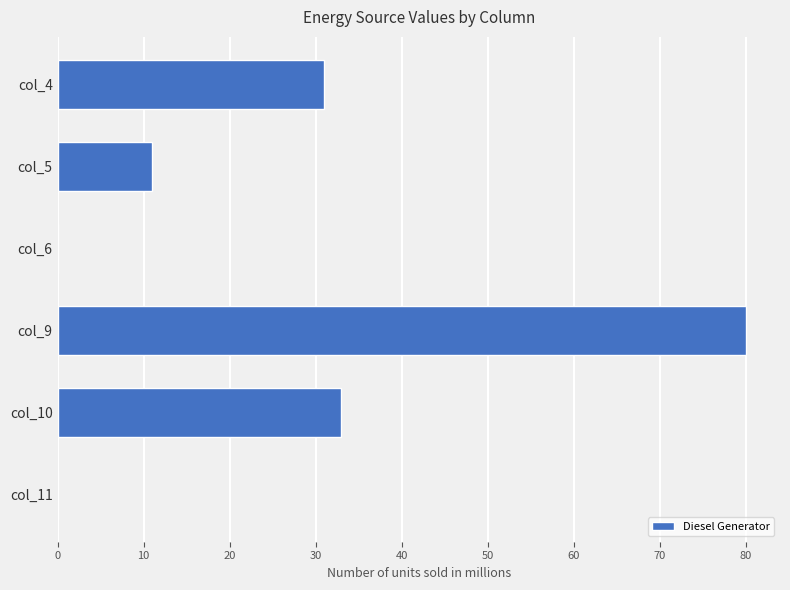

How many distinct data groups are displayed?

1